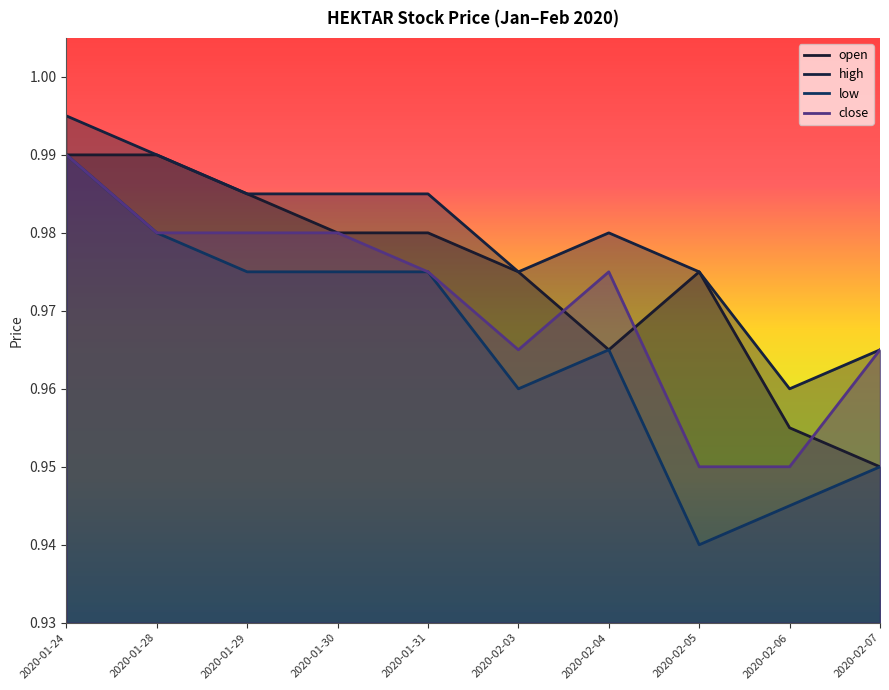

The value of close at 2020-02-03 is 0.6. True or false?

False